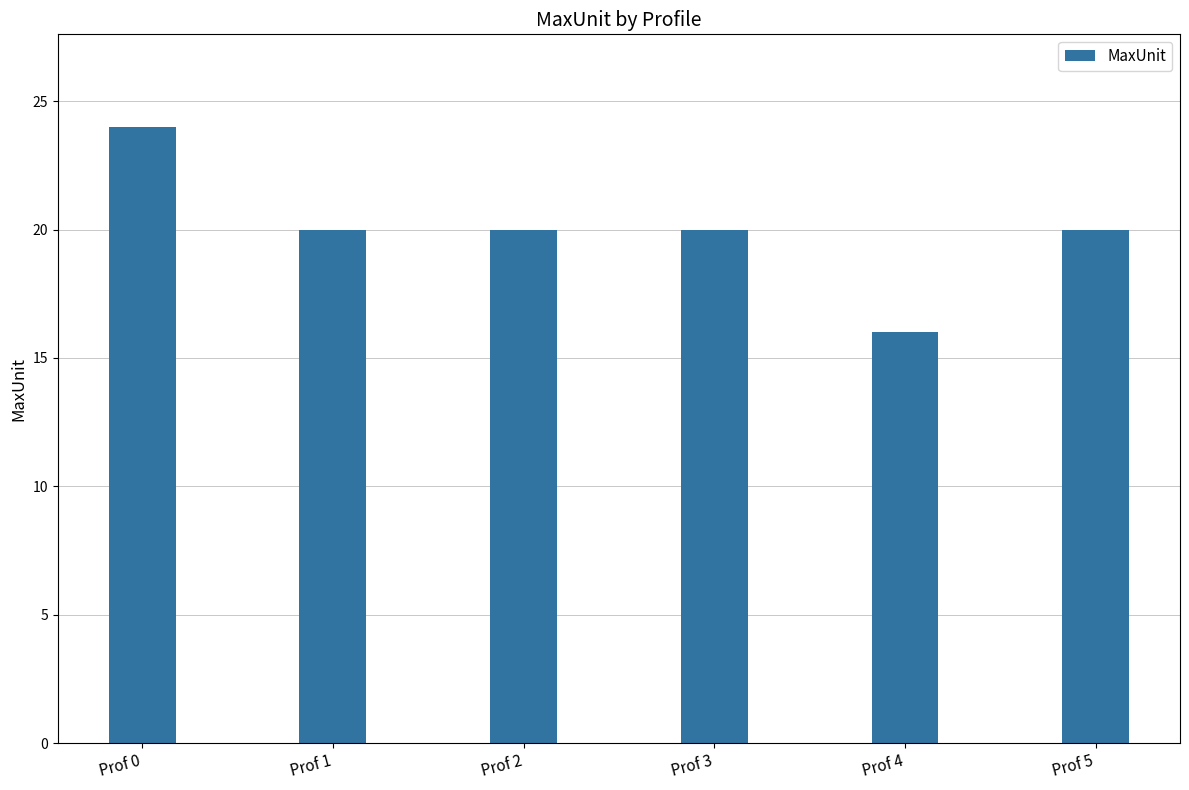

What is the change in value from Prof 0 to Prof 1?

-4